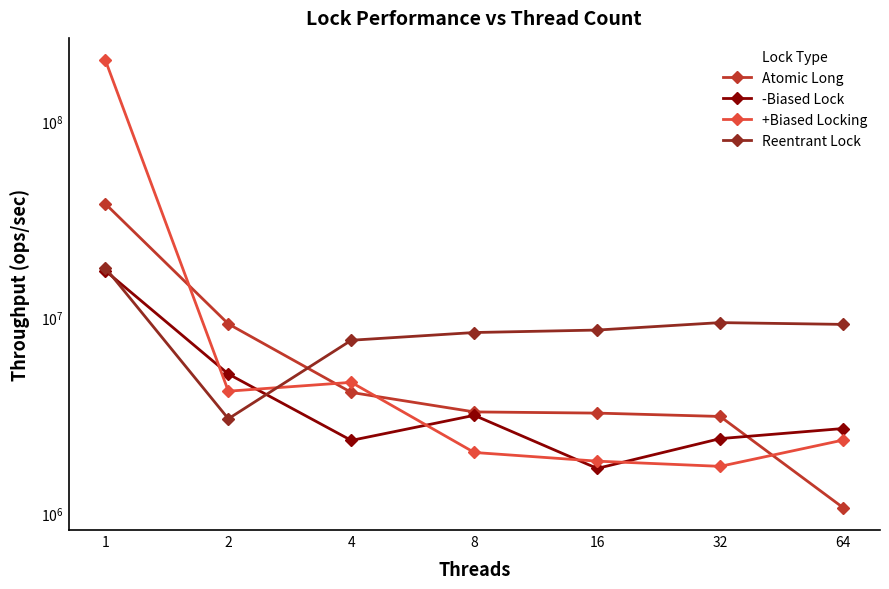

Where is Atomic Long nearest to the value 19562966?

2